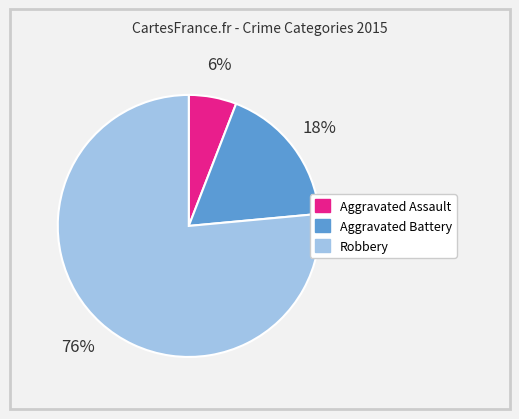

Count the number of slices in the pie.

3